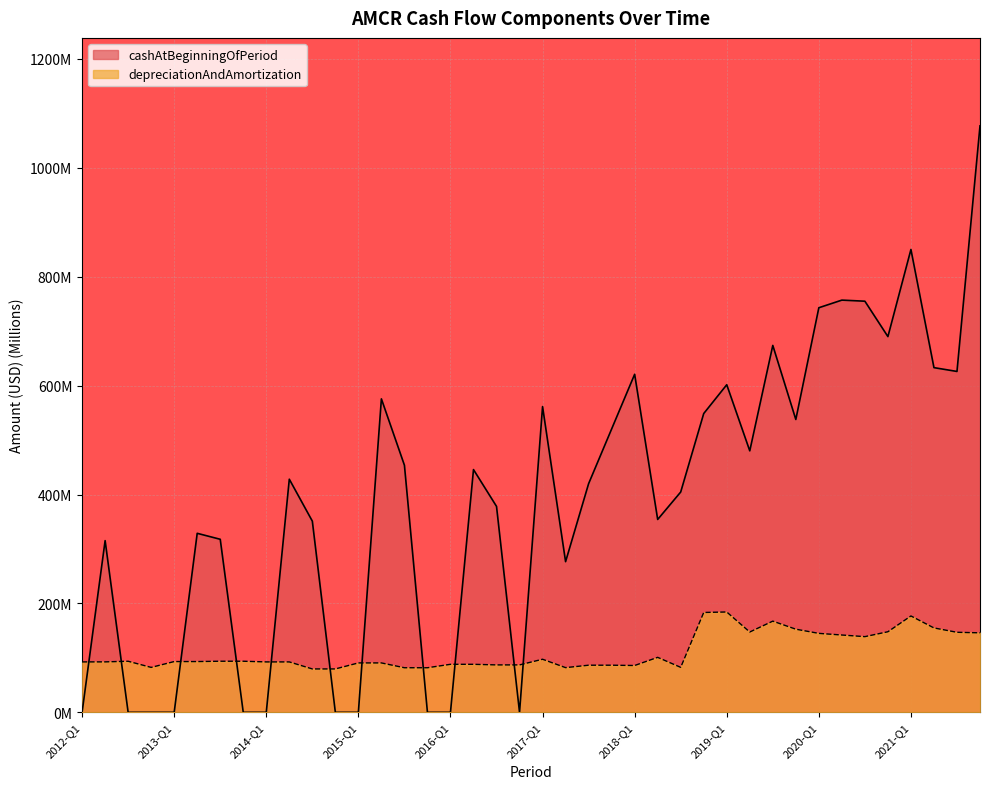

At how many categories does at least one series exceed 288?

28